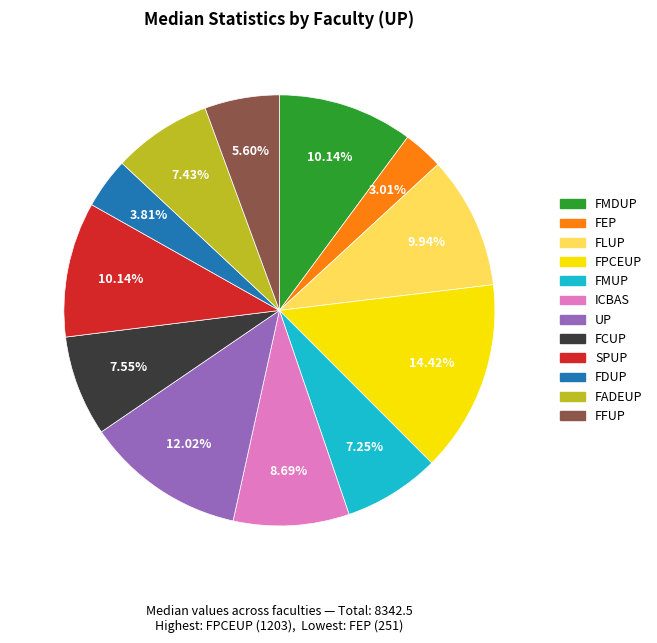

Approximately how many times larger is the value at FMUP compared to FFUP?

1.3